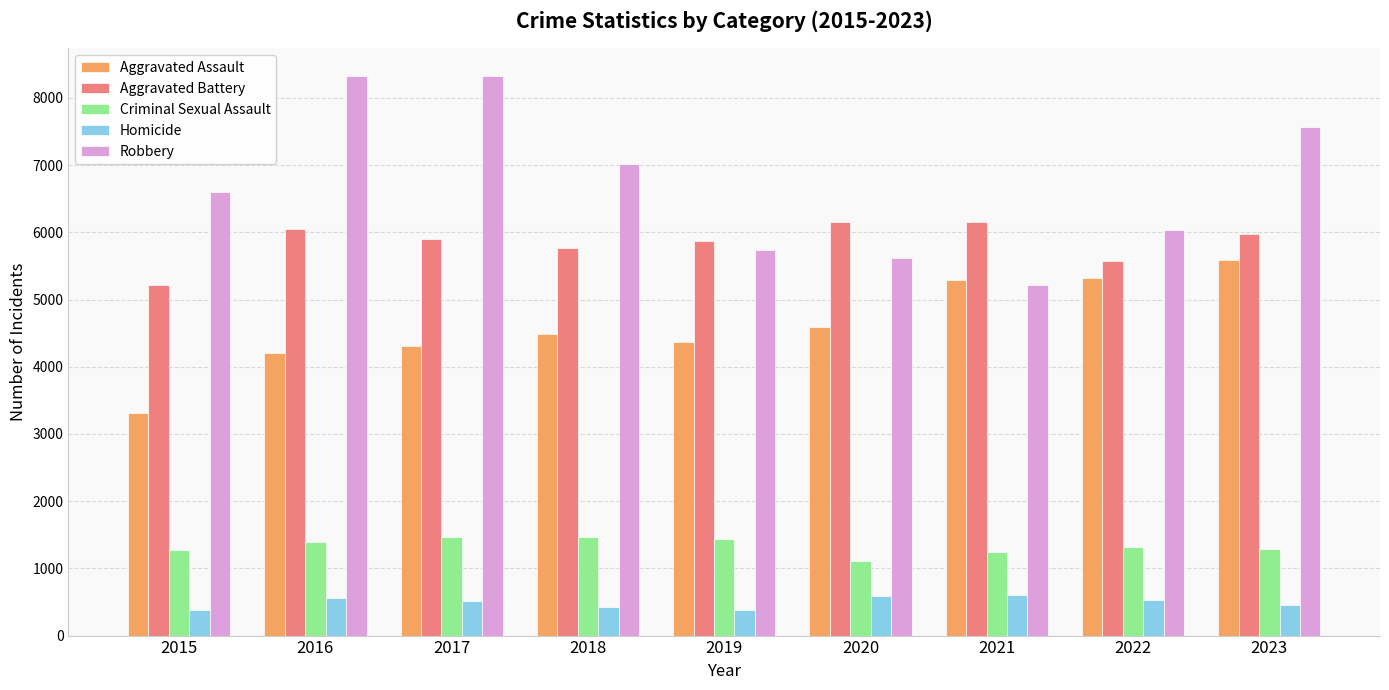

What is the minimum value shown in the chart?

374